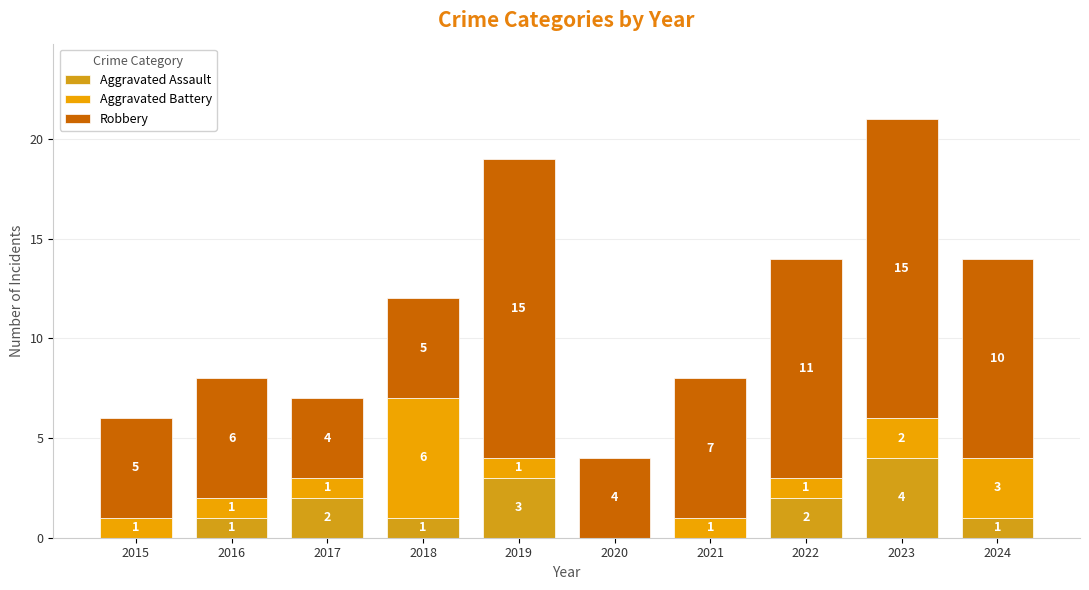

Which series has the largest total across all categories?

Robbery